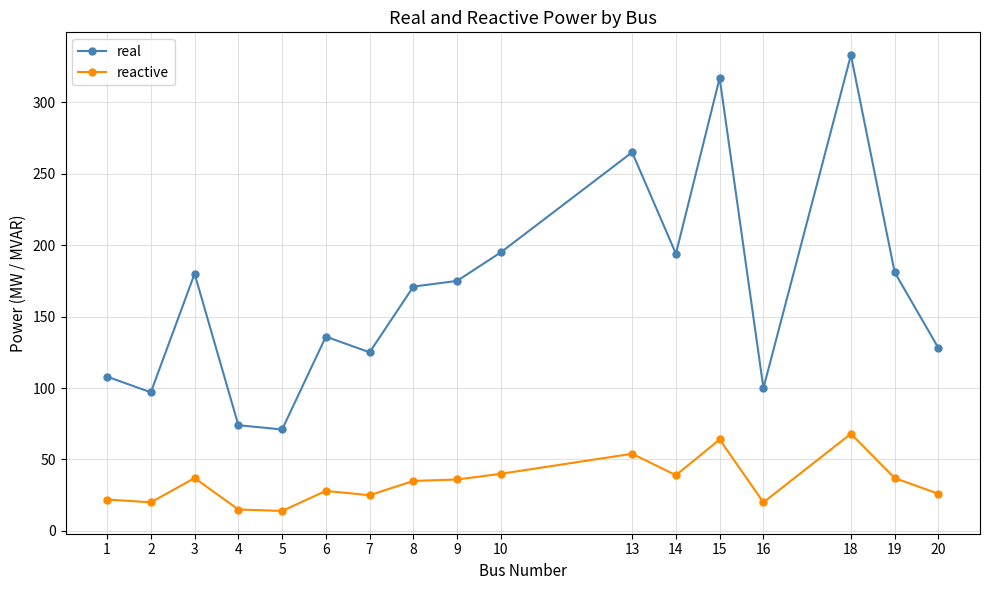

True or false: reactive has more than 1 points higher than both neighbors.

True